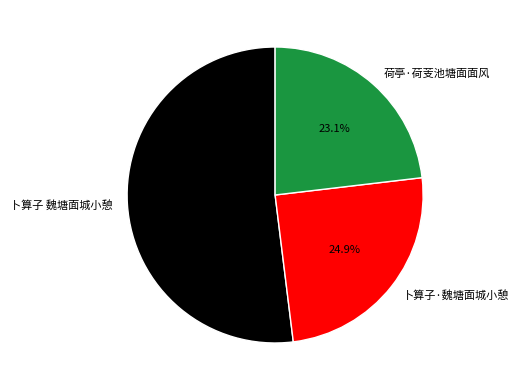

How many segments does this pie chart have?

3